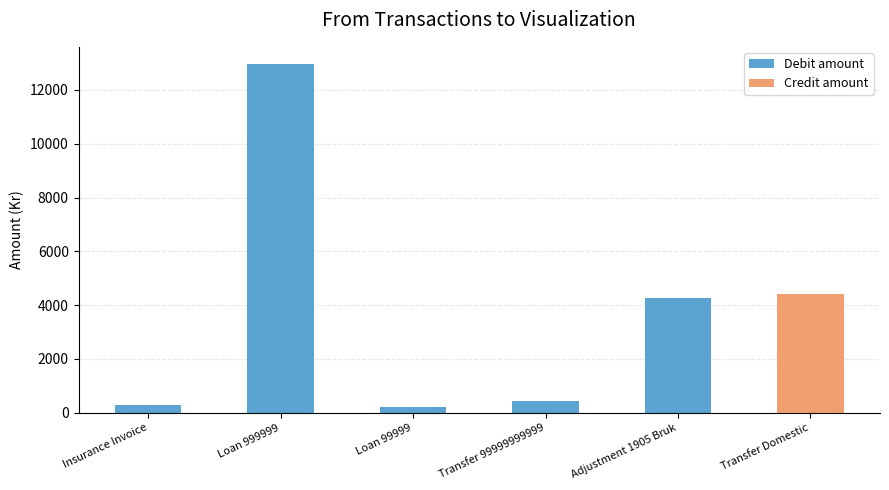

What is the difference between the Debit amount values at Transfer Domestic and Loan 99999?

200.0